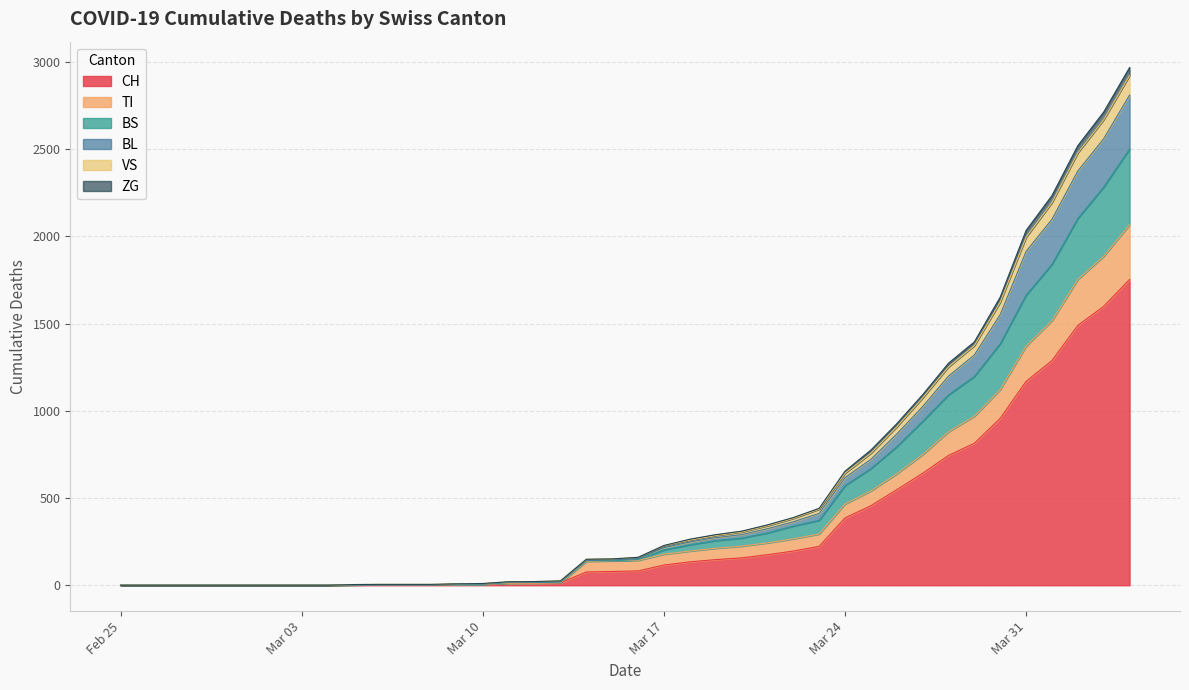

Rank the series at 2020-03-30 from highest to lowest value.

CH, BS, BL, TI, VS, ZG